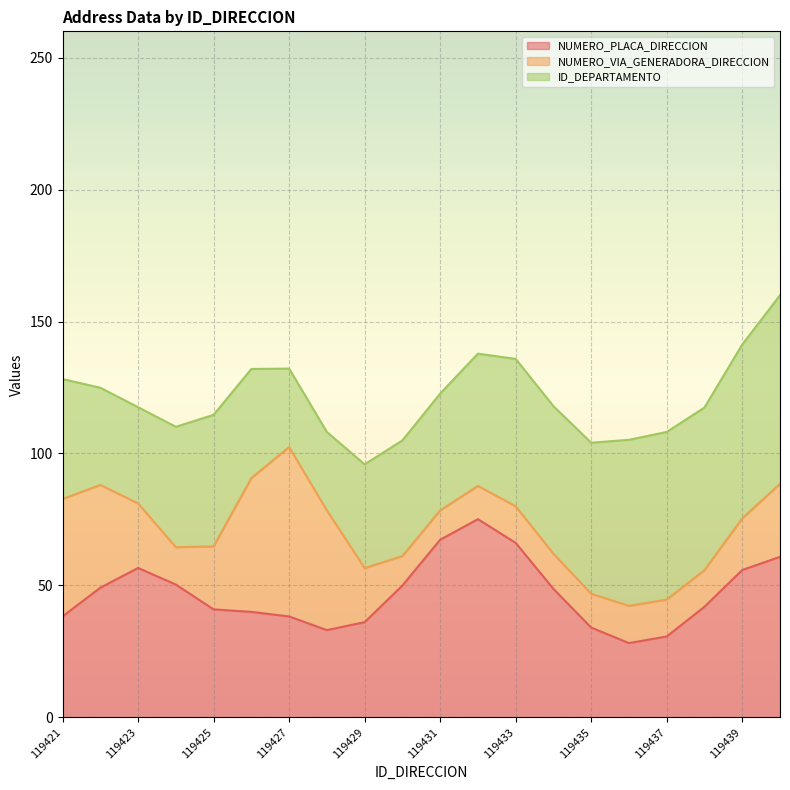

Which series has the largest total across all categories?

ID_DEPARTAMENTO